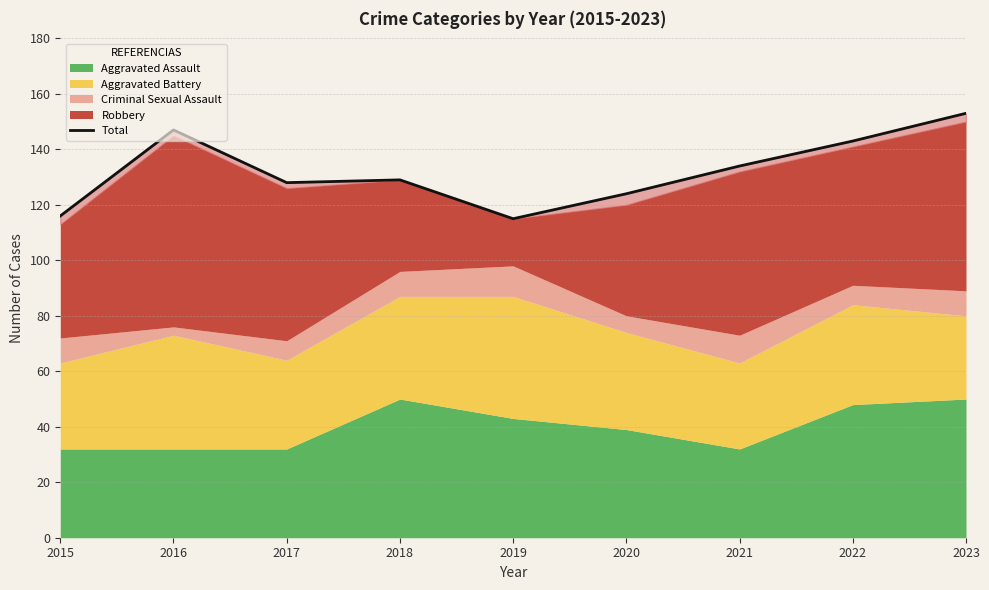

What value does the data have at 2019?

115